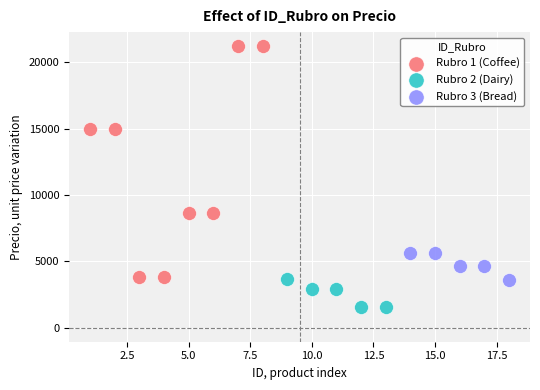

Which series has the largest Y range (max minus min)?

Rubro 1 (Coffee)